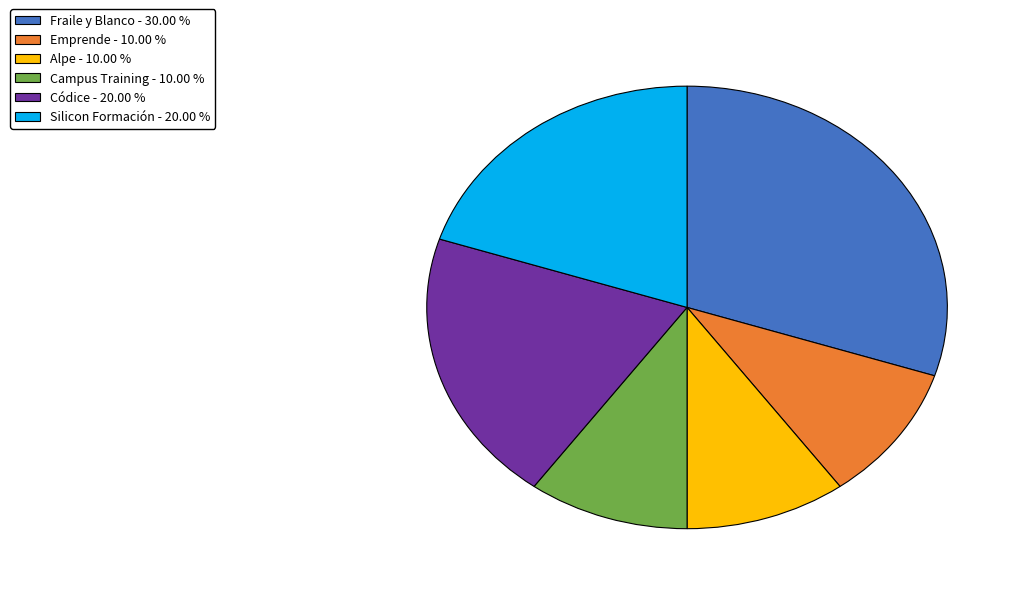

Which slice is the largest?

Fraile y Blanco